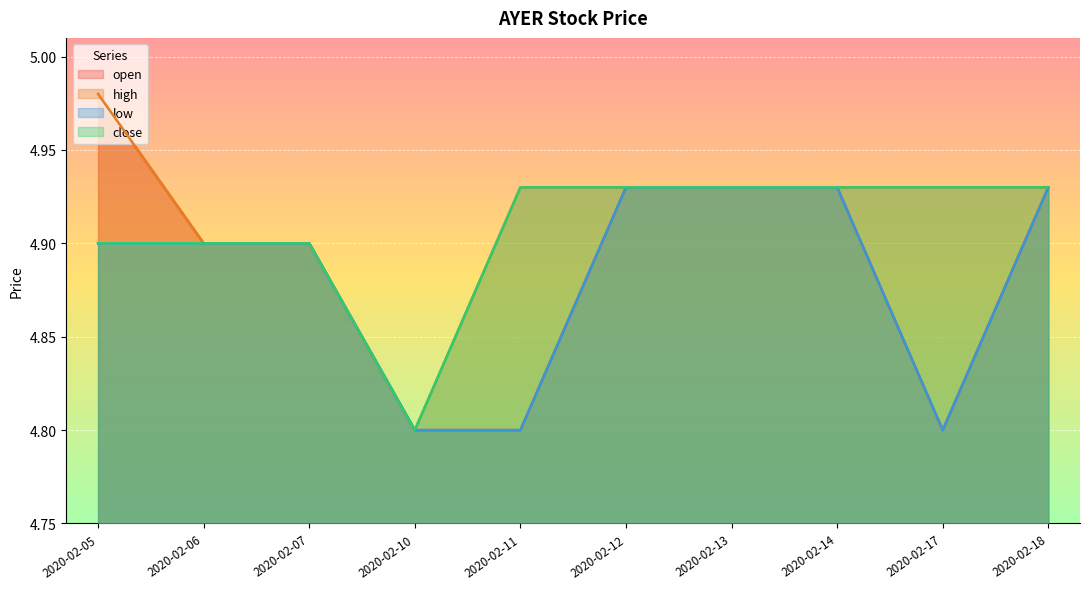

Is the value of low at 2020-02-11 greater than the value of close at 2020-02-10?

No